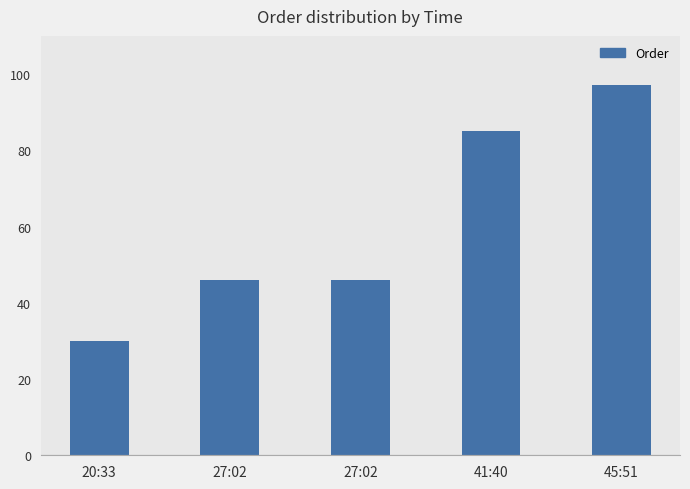

How many bars are there in total?

5